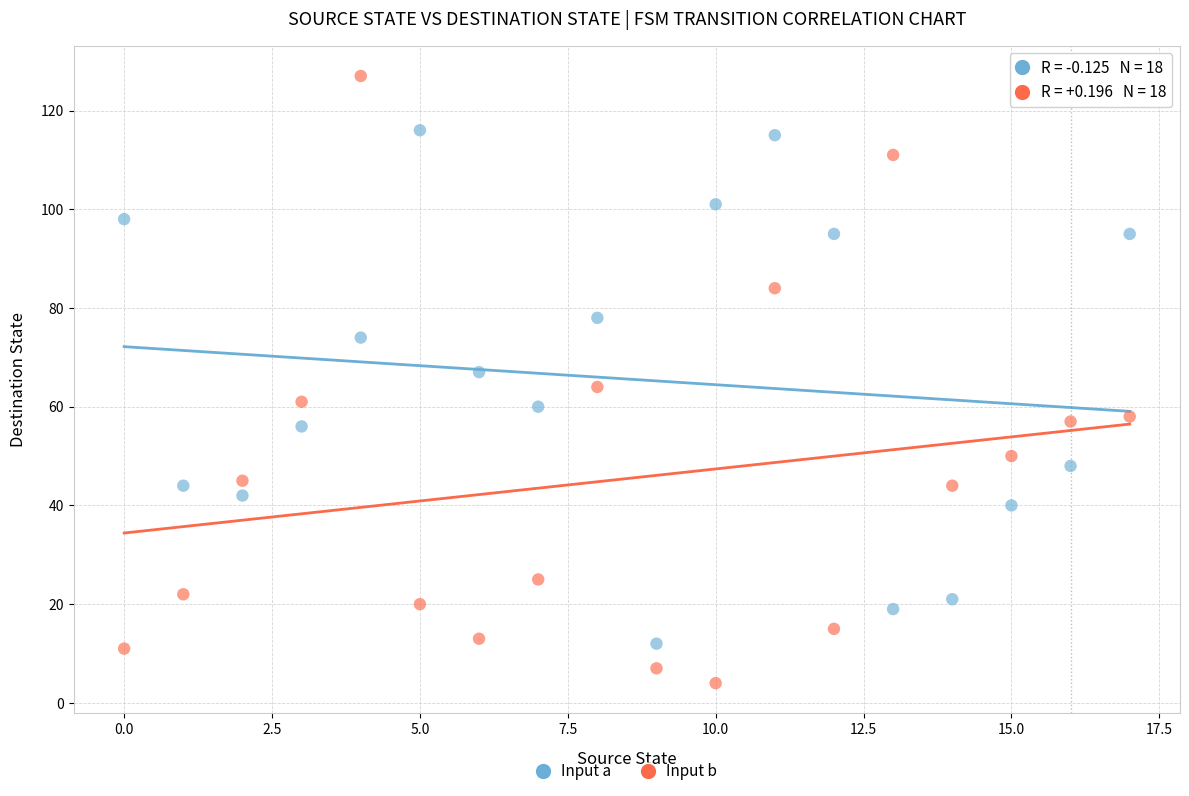

What are all the series names shown in the legend?

Input a, Input b